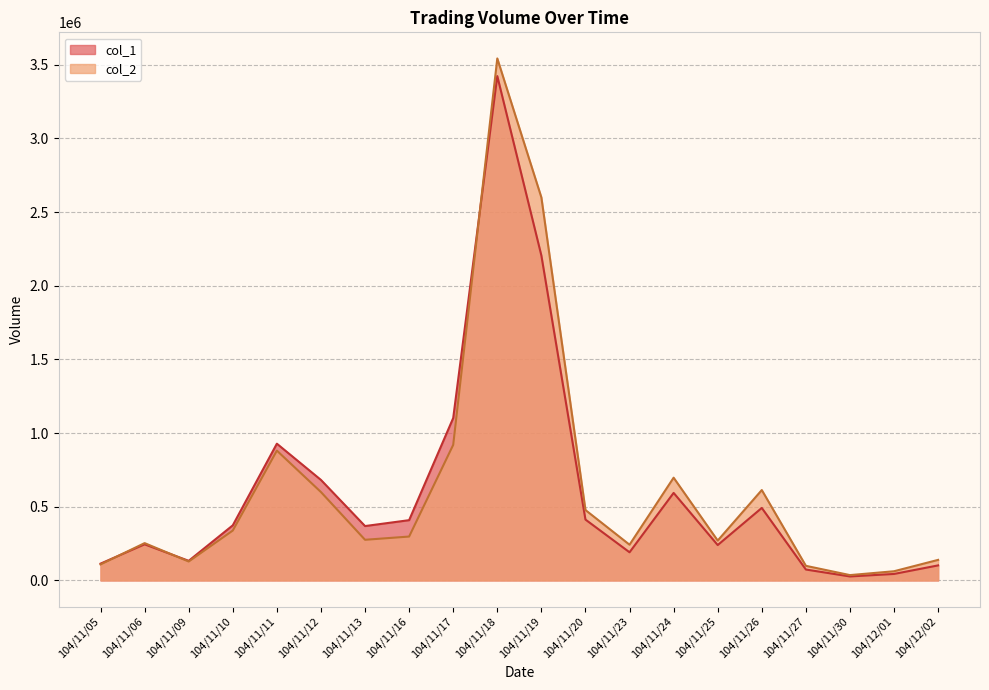

How many interior local peaks does the col_2 series have?

5